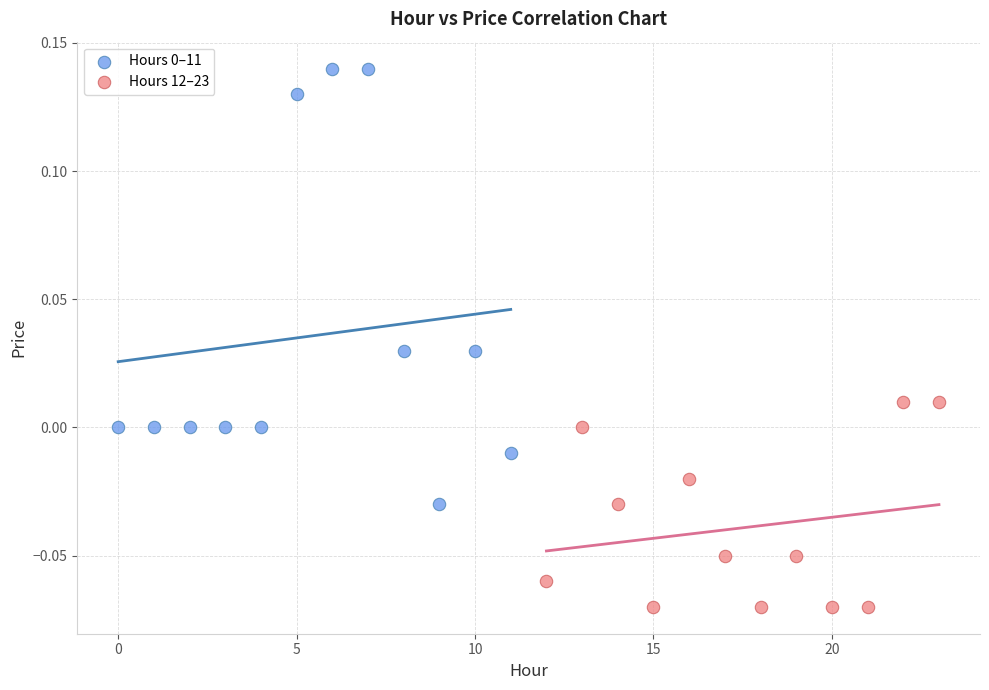

Which series reaches the minimum Y coordinate?

Hours 12–23